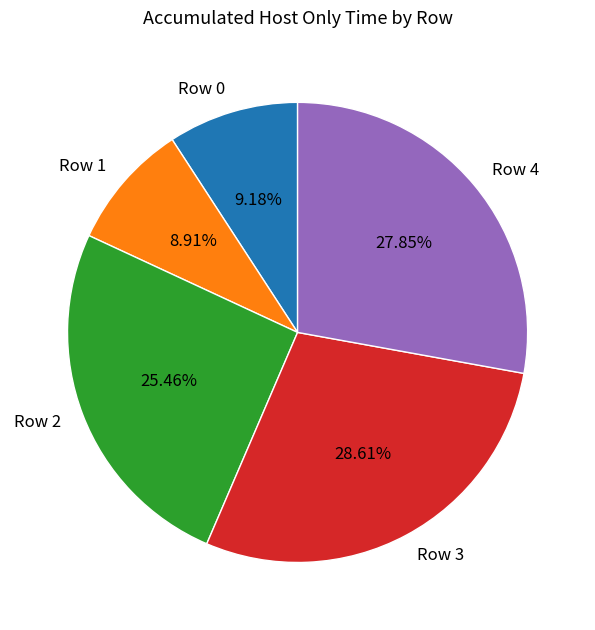

To the nearest percent, what percentage of the pie is Row 3?

29%